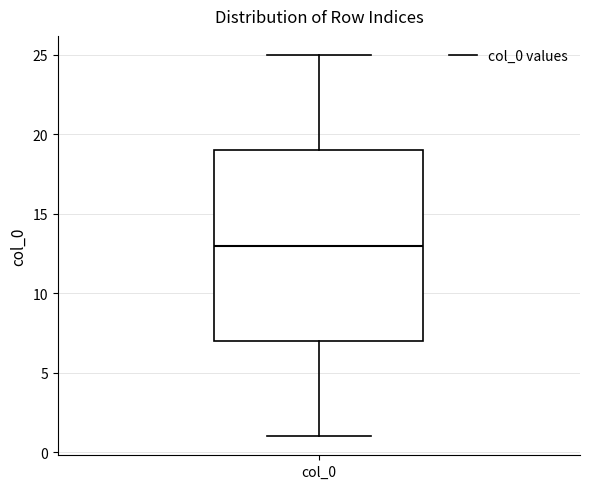

Transcribe this box plot: give where the median line is, the range the box spans, and where the two whiskers end, as read against the y-axis. The values are not printed on the chart, so give them approximately, as read against the axis.

median 13, box 7 to 19, whiskers 1 to 25